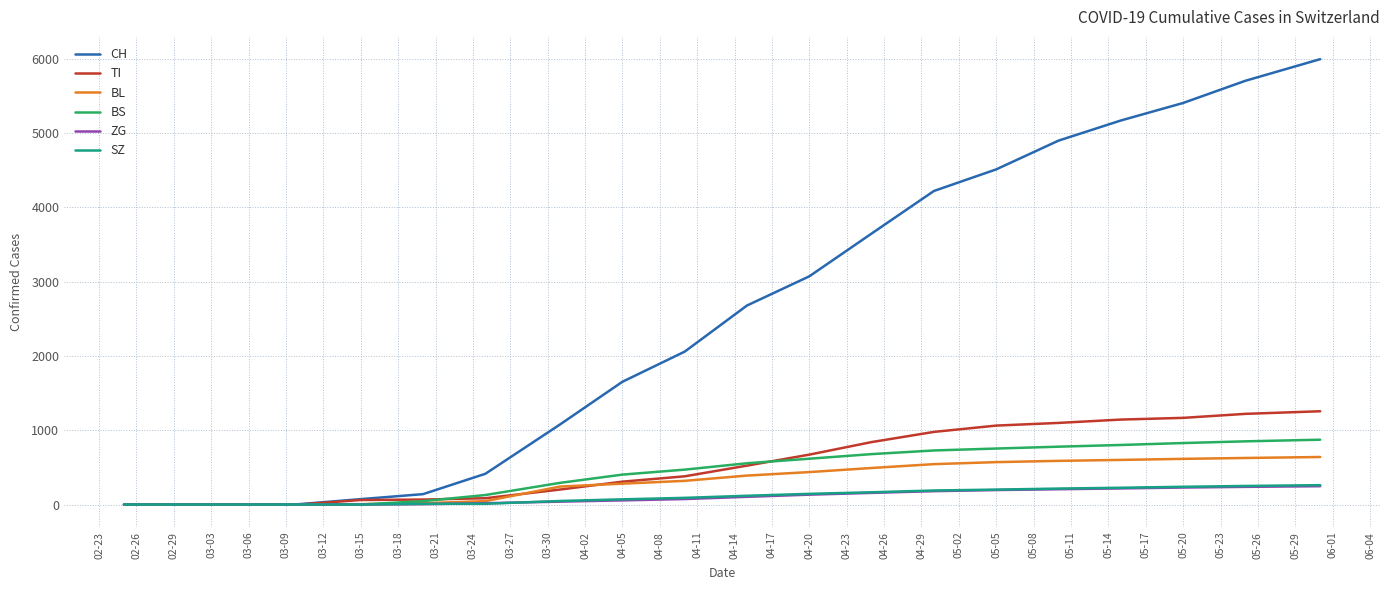

What is the highest value of the TI series?

1256